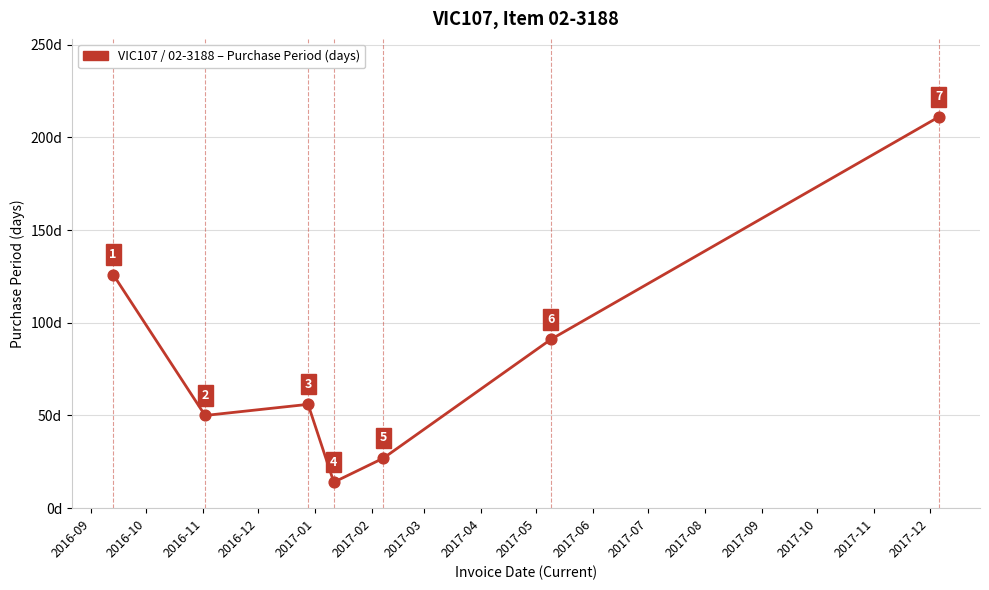

What is the smallest value displayed?

14